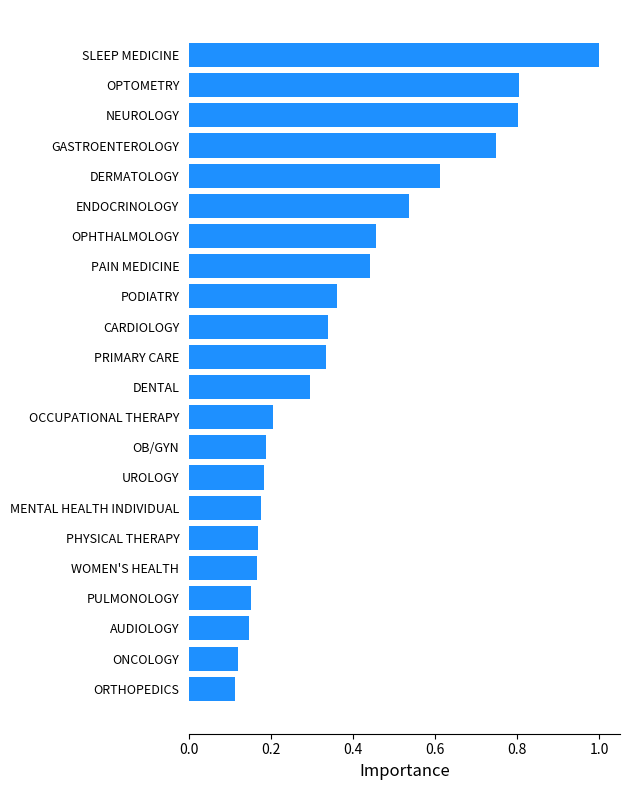

What is the greatest value displayed?

1.0